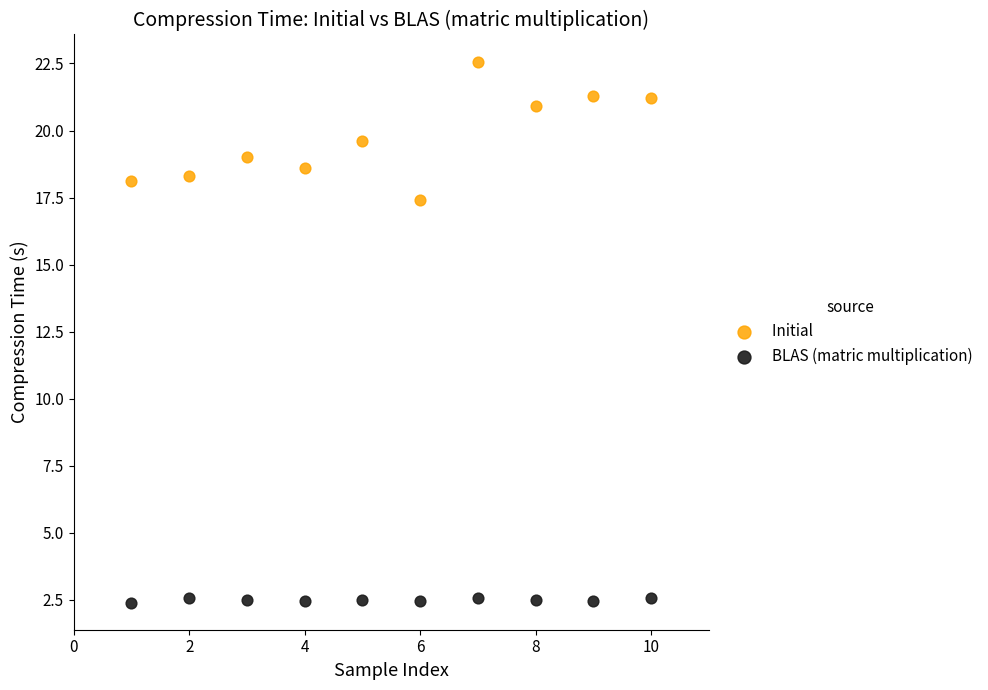

Across all data points, what is the range of Y values (max minus min)?

20.2